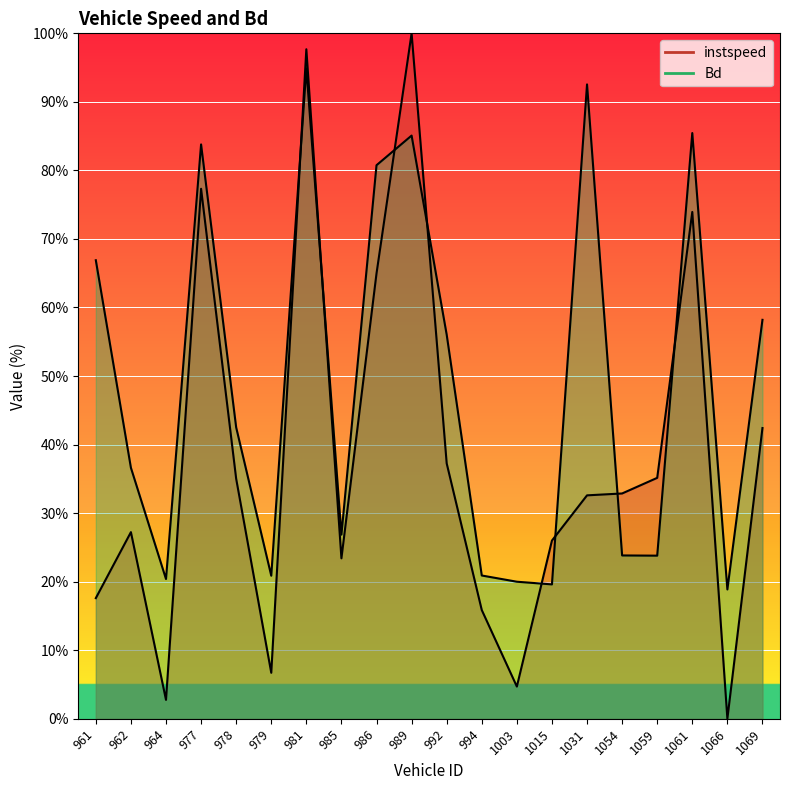

At which category does instspeed reach its first local peak?

962.0